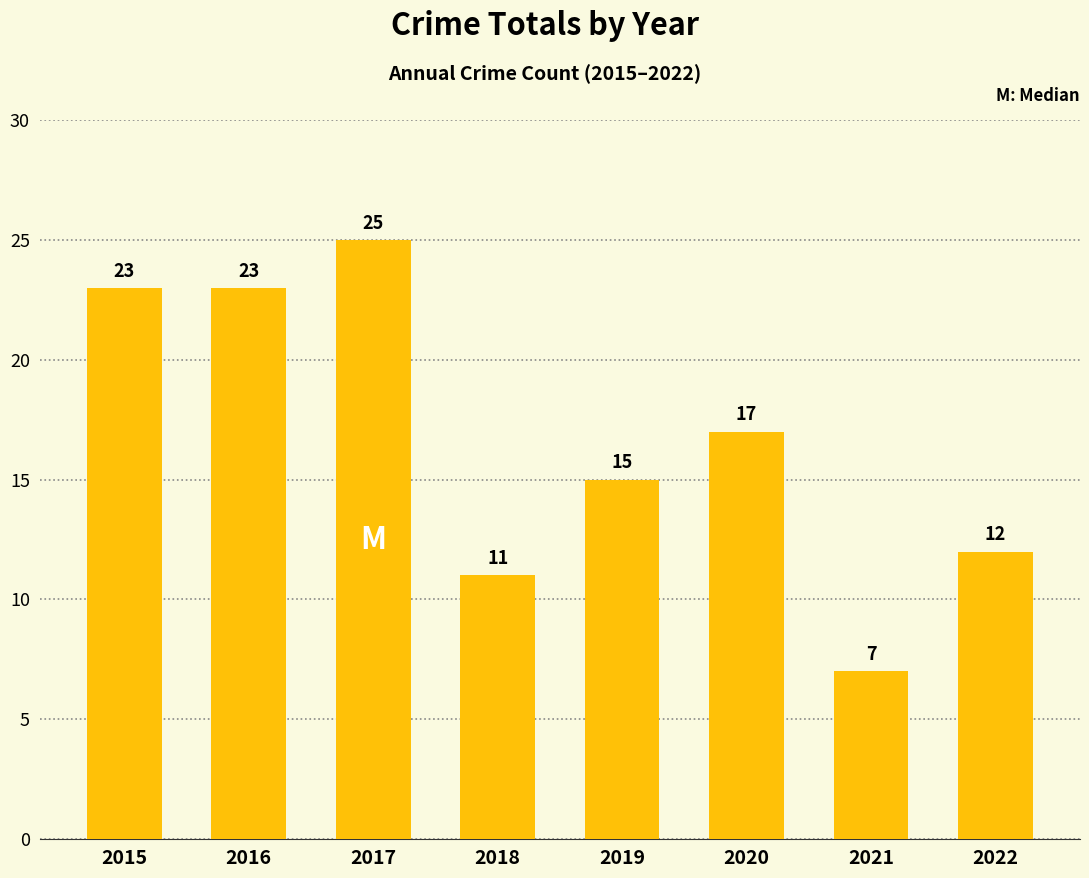

Which category has the lowest value across all series?

2021